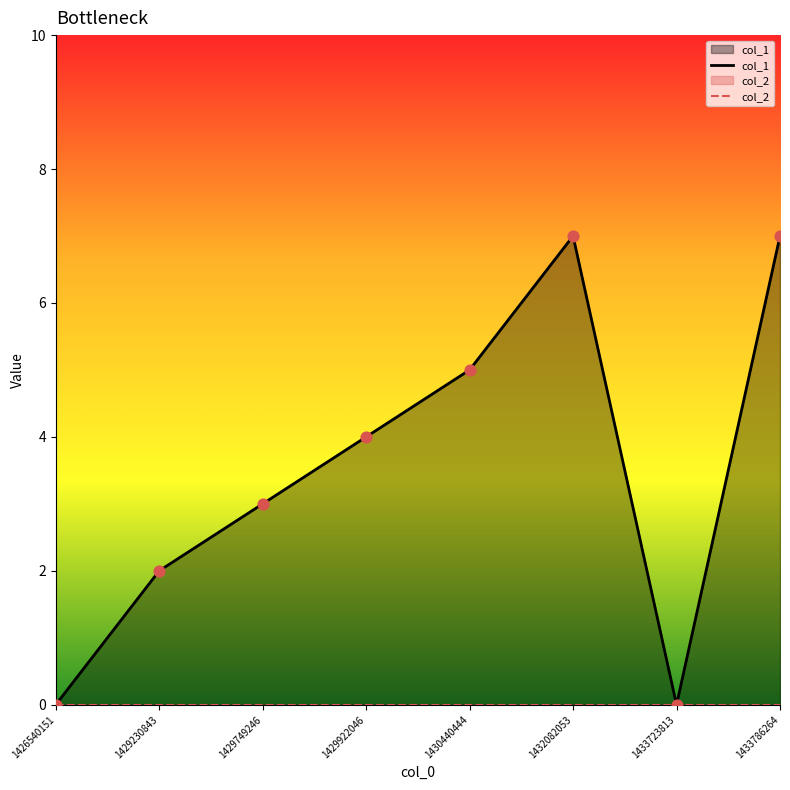

What is the total value across all series at 1429749246?

3